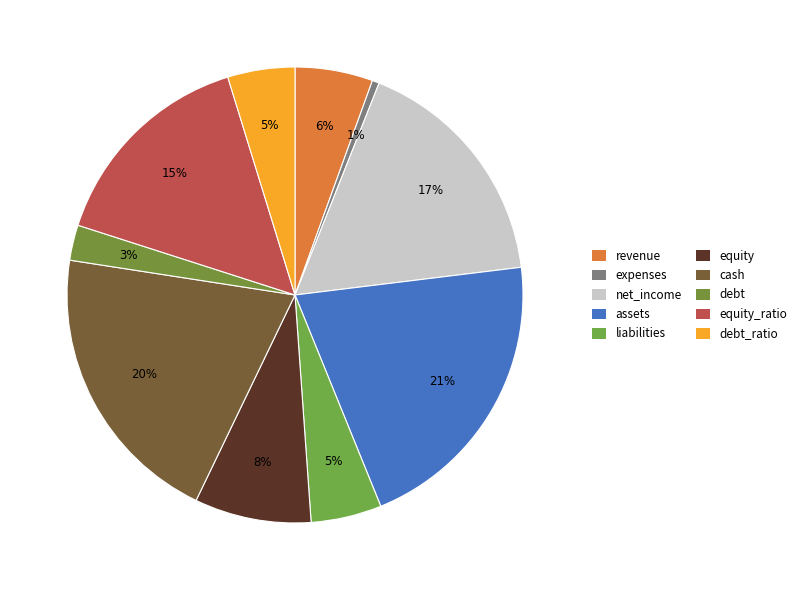

Count the number of slices in the pie.

10